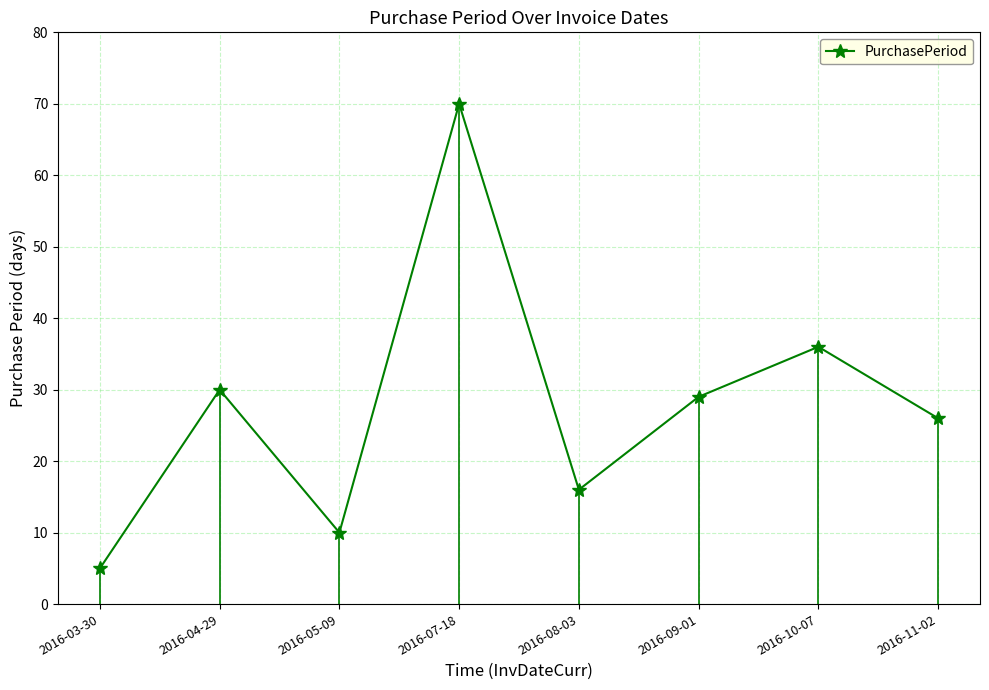

What is the value of the 1st point from the left?

5